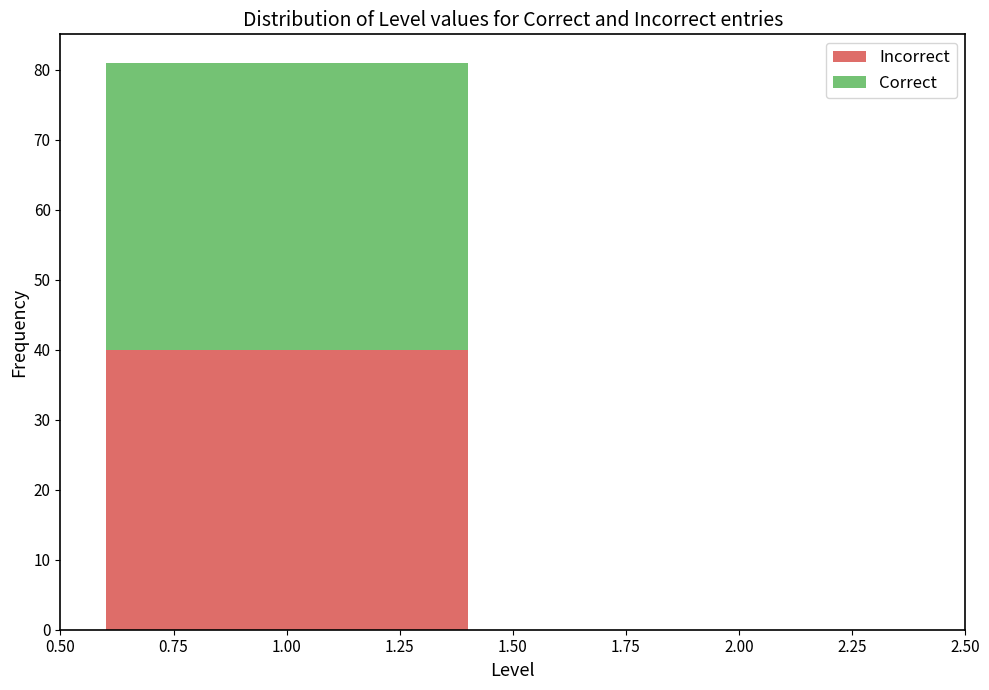

Reading left to right, list every stacked bar in this chart as the range it spans on the x-axis followed by its total height. The values are not printed on the chart, so give them approximately, as read against the axis.

0.50 to 1.50: 81
1.50 to 2.50: 0